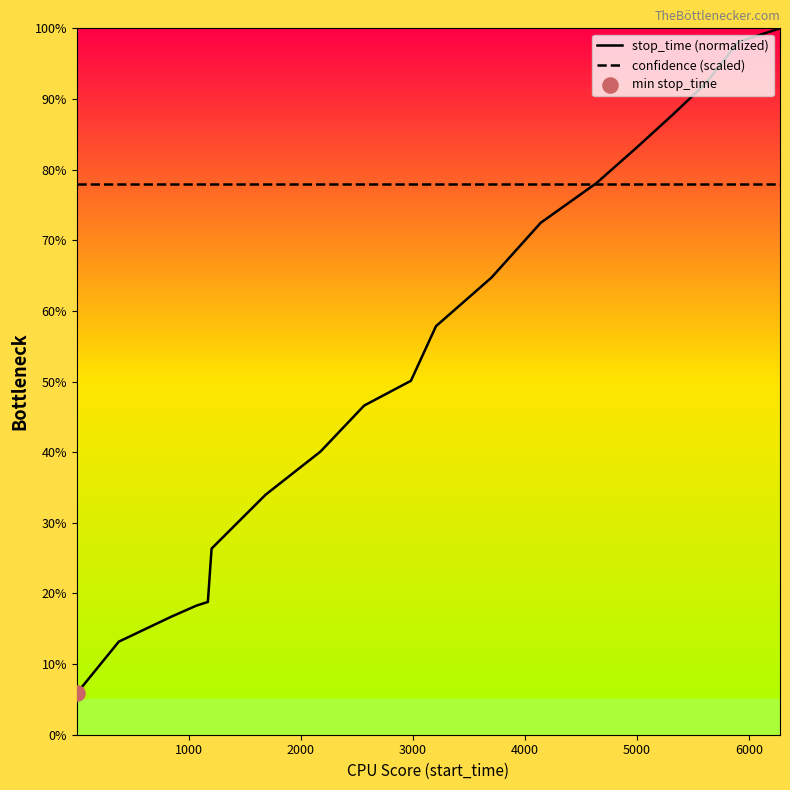

Which series has the largest total across all categories?

confidence (scaled)